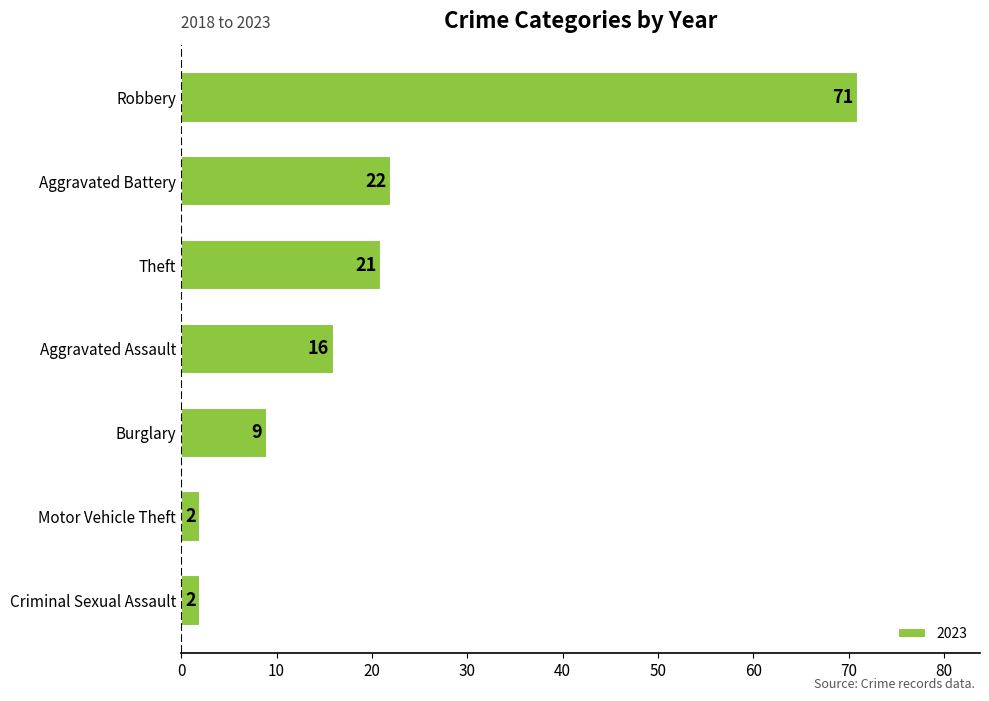

Reading bottom to top, extract all data points from this chart.

Criminal Sexual Assault=2	Motor Vehicle Theft=2	Burglary=9	Aggravated Assault=16	Theft=21	Aggravated Battery=22	Robbery=71